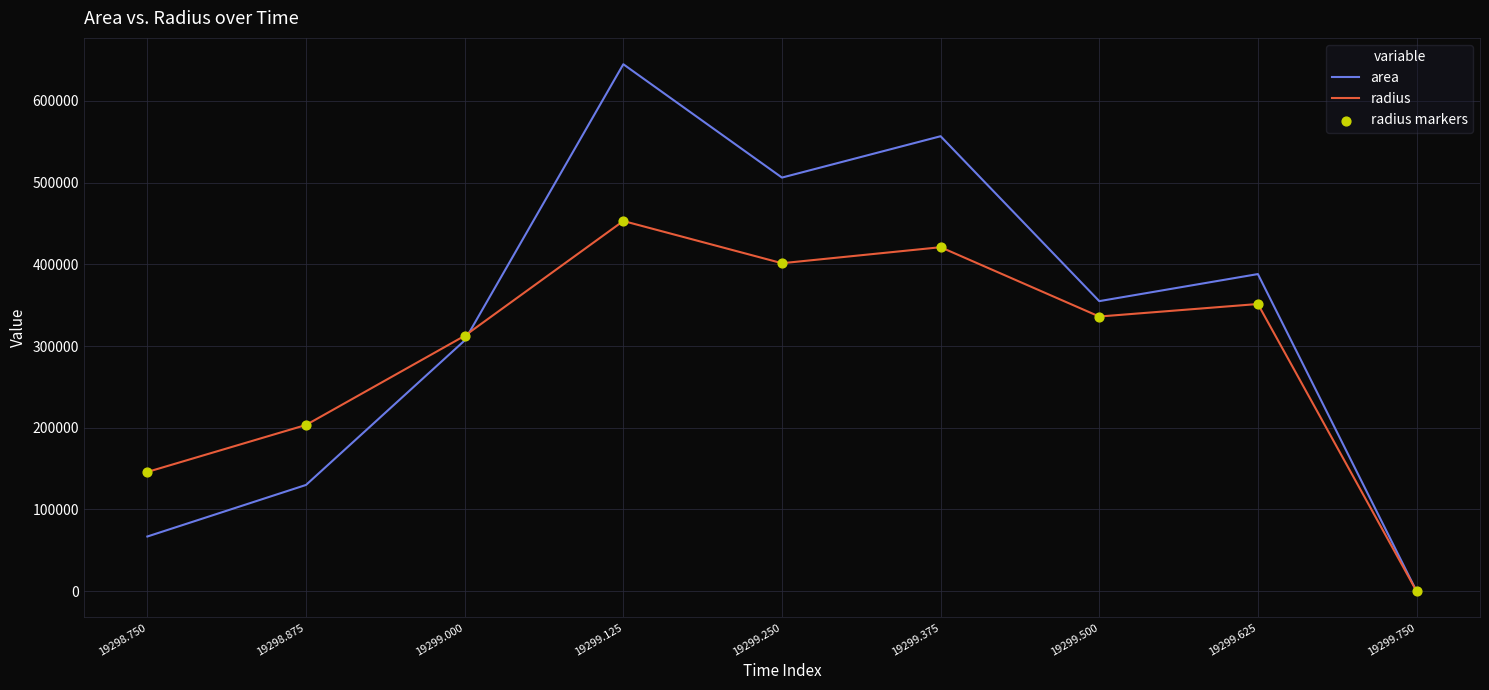

At how many categories does at least one series exceed 545246?

2